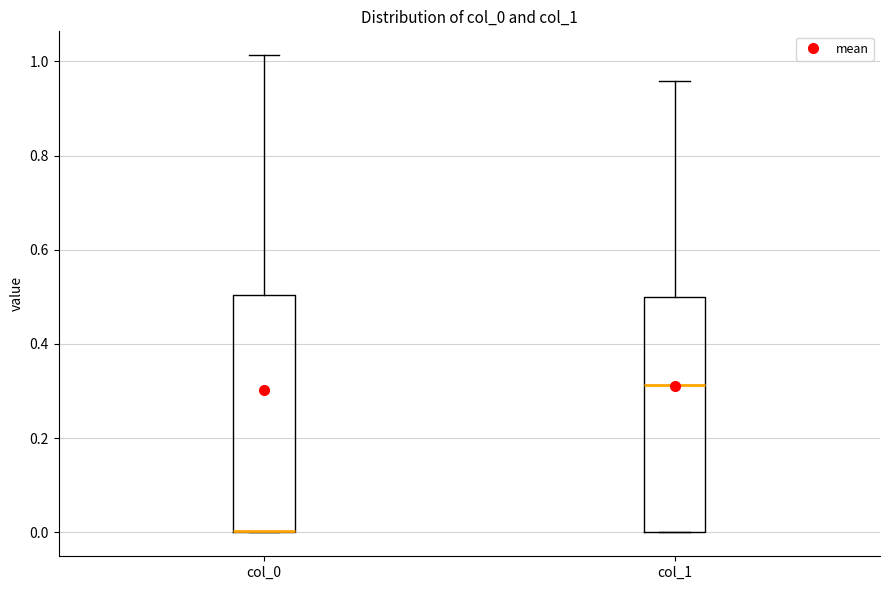

Reading left to right, read every box against the y-axis: the position of its median line, the range the box covers, and the ends of its whiskers. The values are not printed on the chart, so give them approximately, as read against the axis.

col_0: median 0.00 (drawn on the box's lower edge), box 0.00 to 0.50, whiskers 0.00 to 1.02
col_1: median 0.32, box 0.00 to 0.50, whiskers 0.00 to 0.96